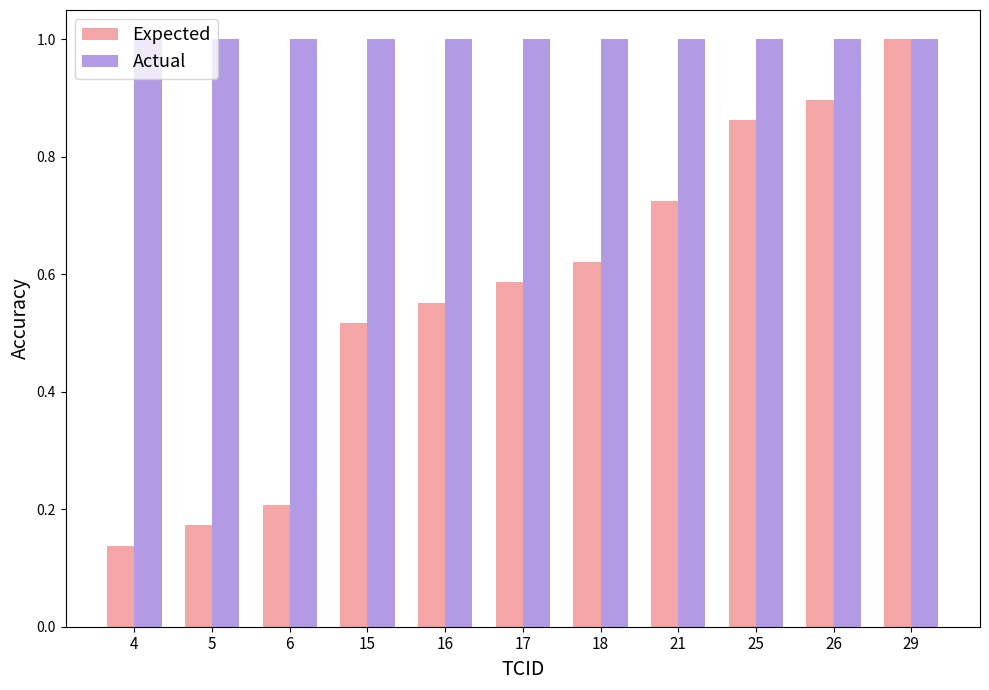

List the labels in order of Expected value, largest first.

29, 26, 25, 21, 18, 17, 16, 15, 6, 5, 4